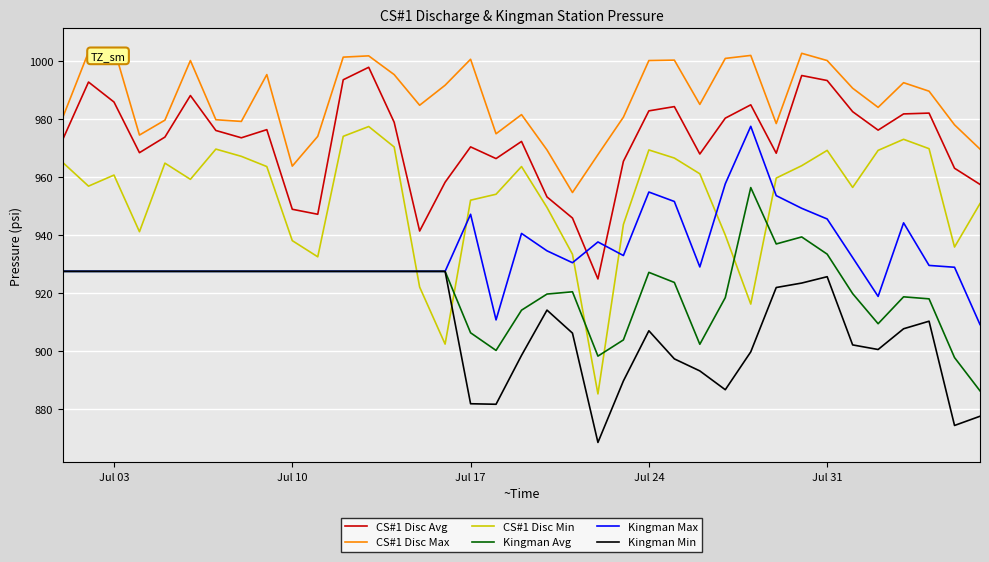

Which series has the widest spread of values?

CS#1 Disc Min